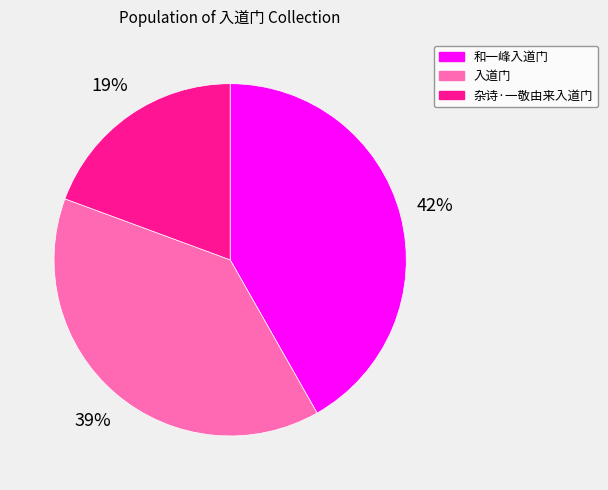

What is the smallest slice in the pie chart?

杂诗·一敬由来入道门